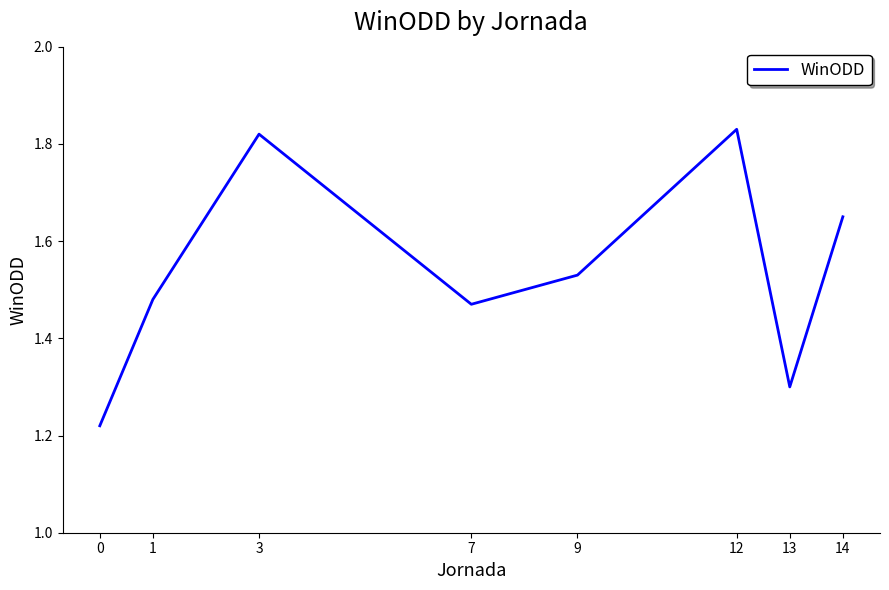

What is the change in value from 0 to 12?

+0.6